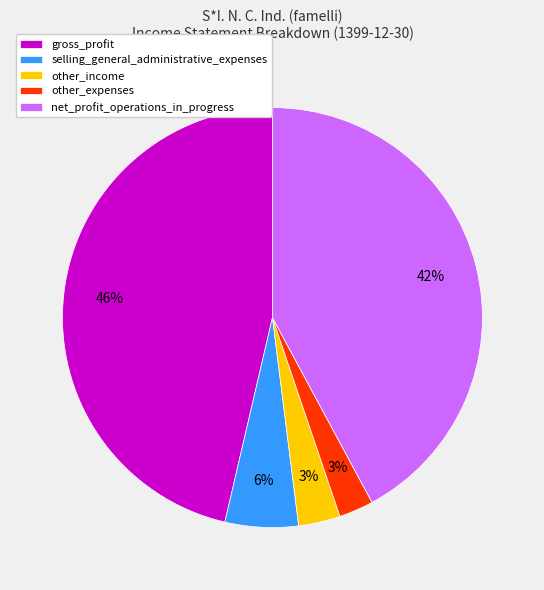

True or false: gross_profit accounts for 39% of the total.

False